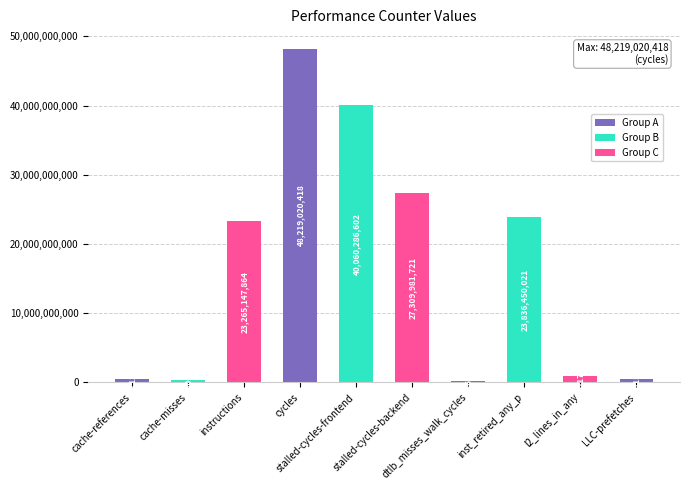

The value at LLC-prefetches is 471915421. True or false?

True